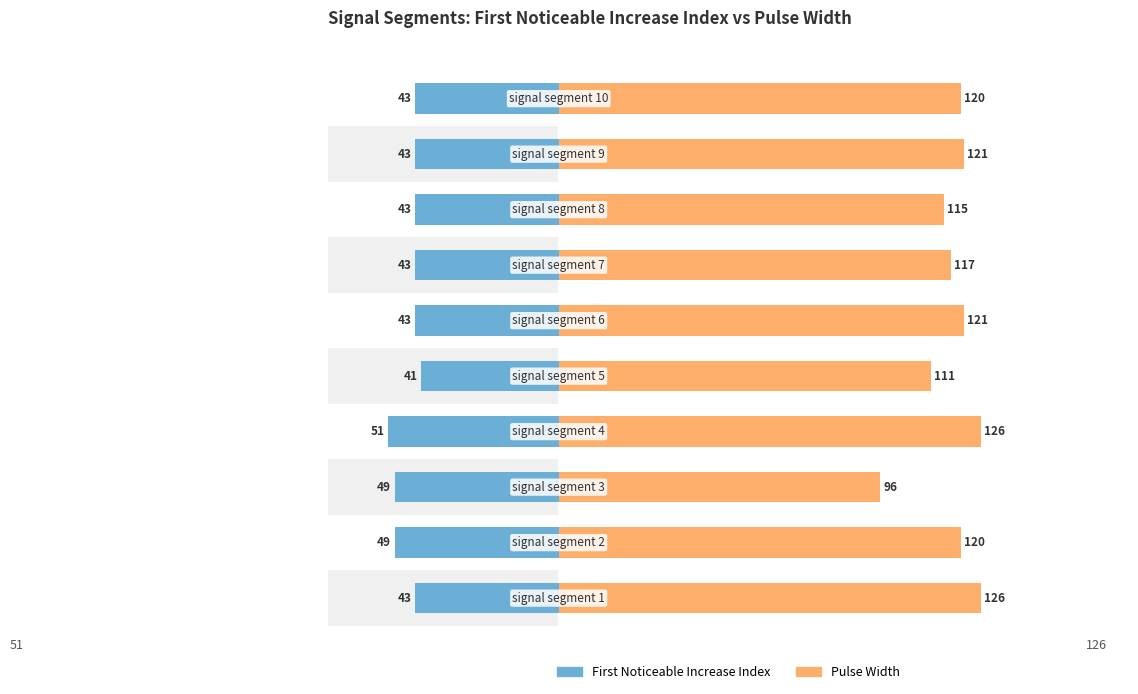

Count the First_Noticeable_Increase_Index values in the range -49 to -43.

8